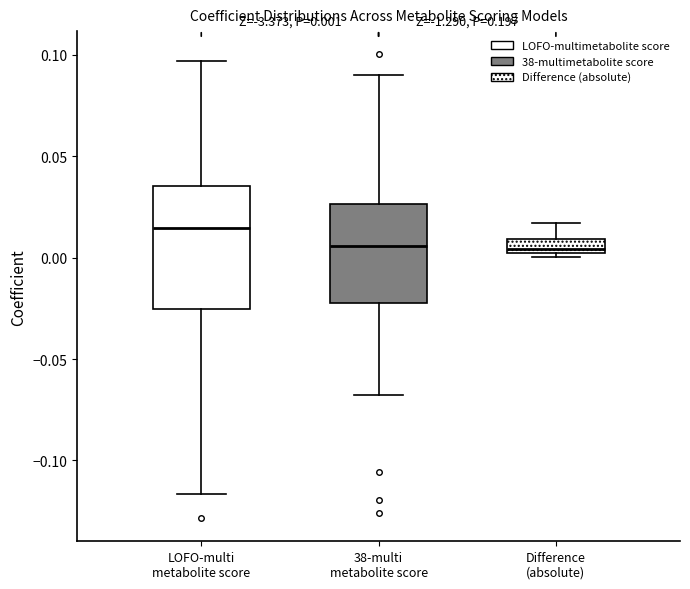

Which box is the tallest, from its lower edge to its upper edge?

LOFO-multi metabolite score